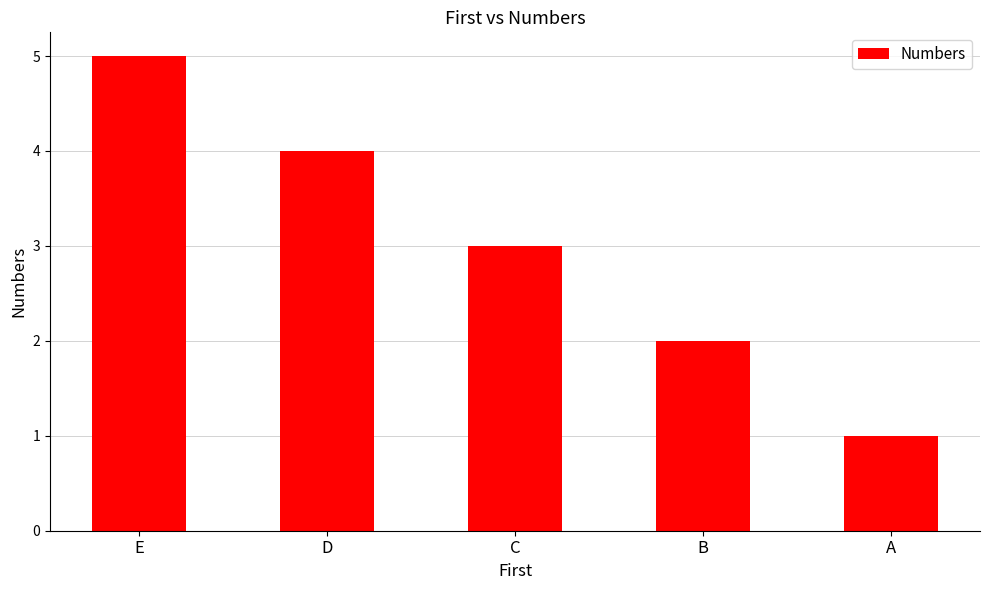

Reading left to right, what are all the values shown in this chart?

E=5	D=4	C=3	B=2	A=1